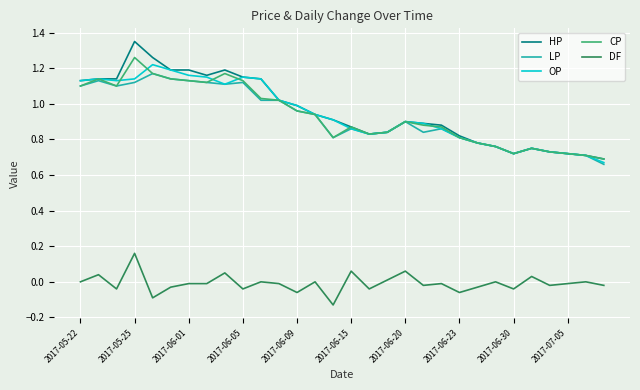

Which series has the widest spread of values?

HP